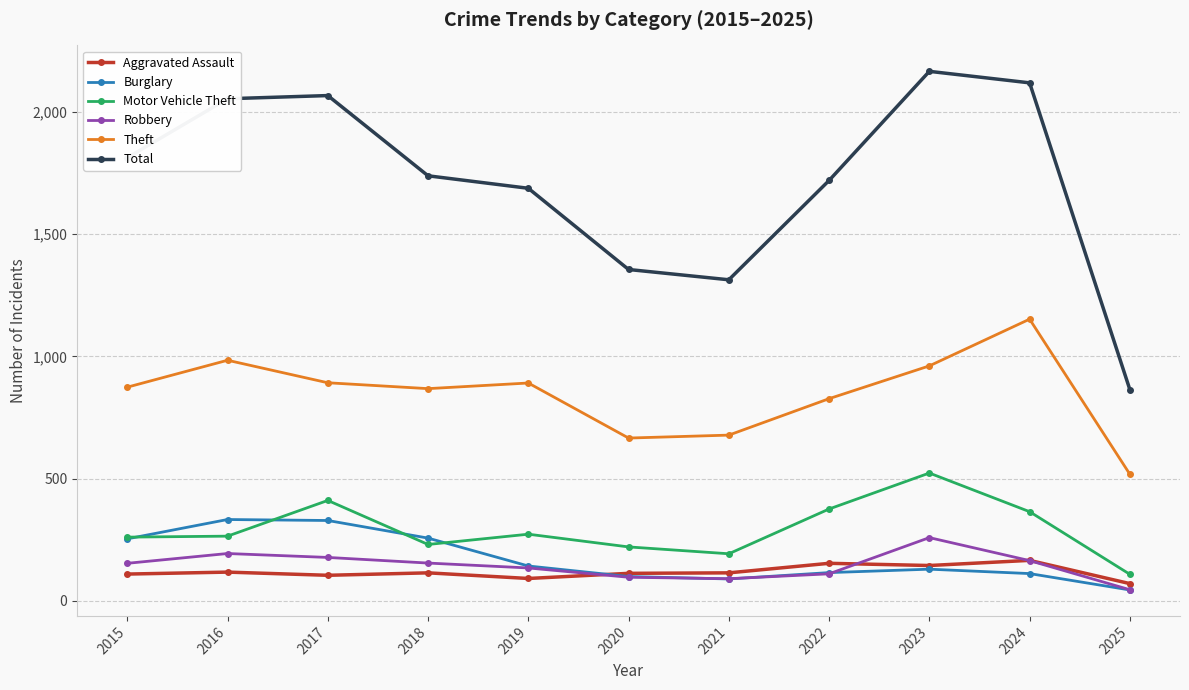

What is the average value of the Burglary series?

174